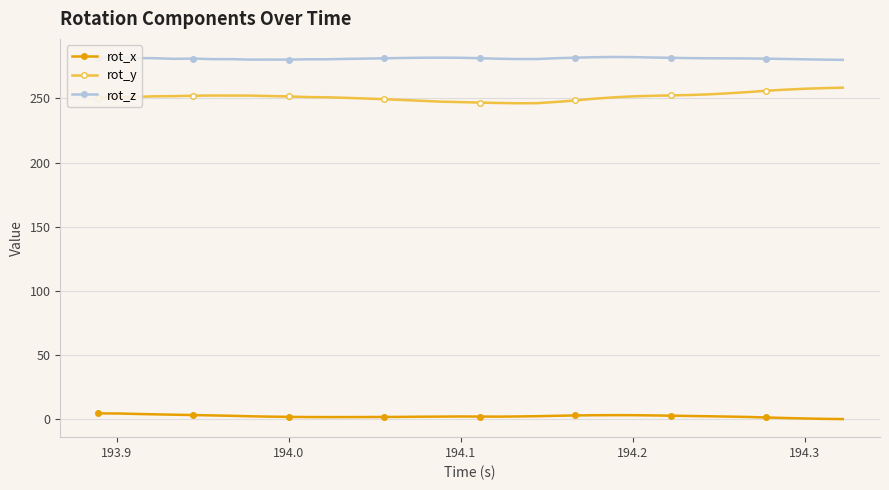

How many categories are shown in the chart?

40